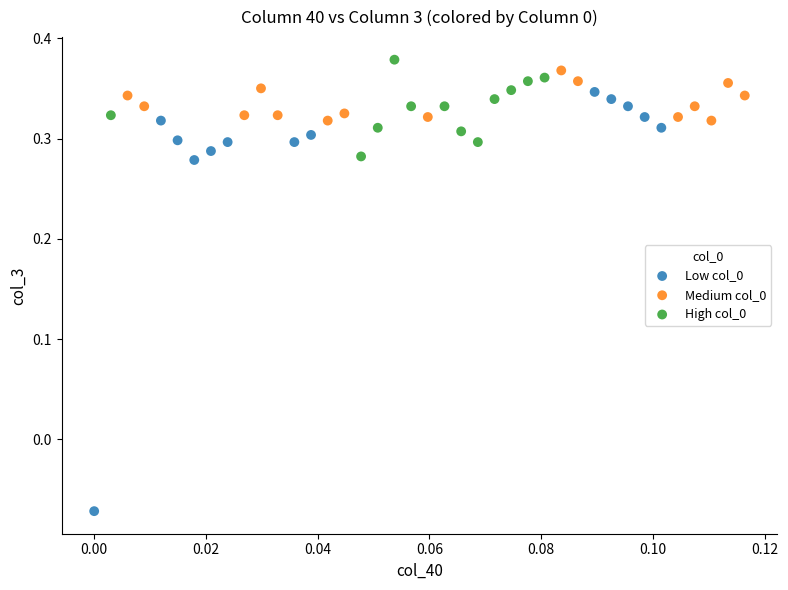

Which series has the widest spread of Y values?

Low col_0